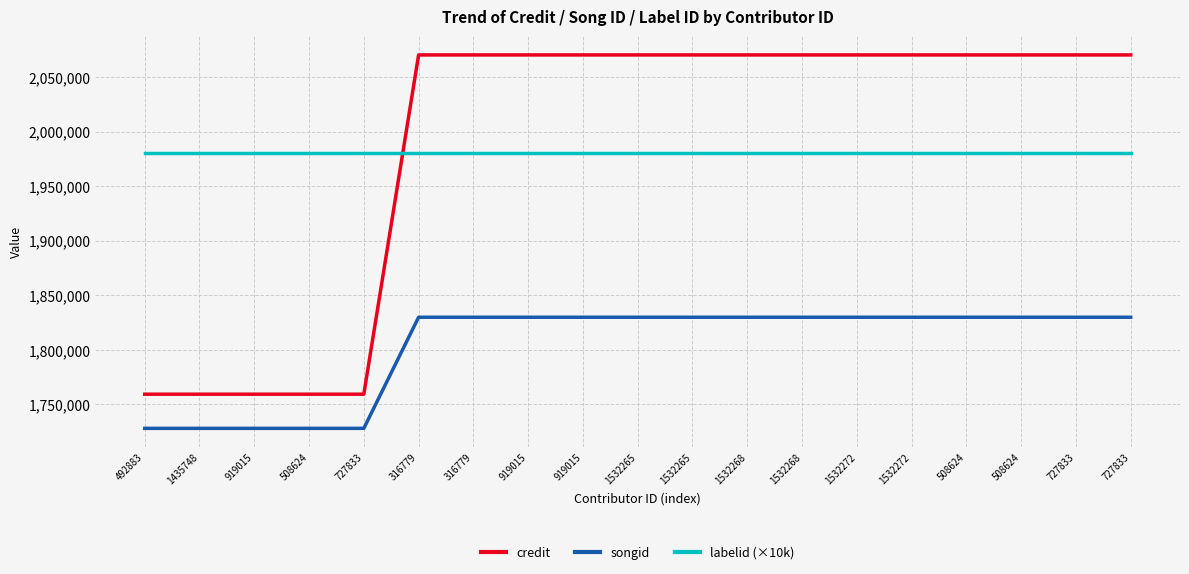

What is the difference between the maximum and minimum values in the credit series?

311027